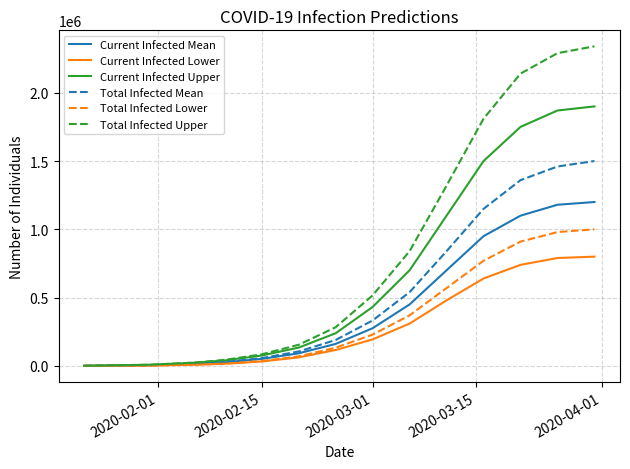

Which series has the largest total across all categories?

Total Infected Upper